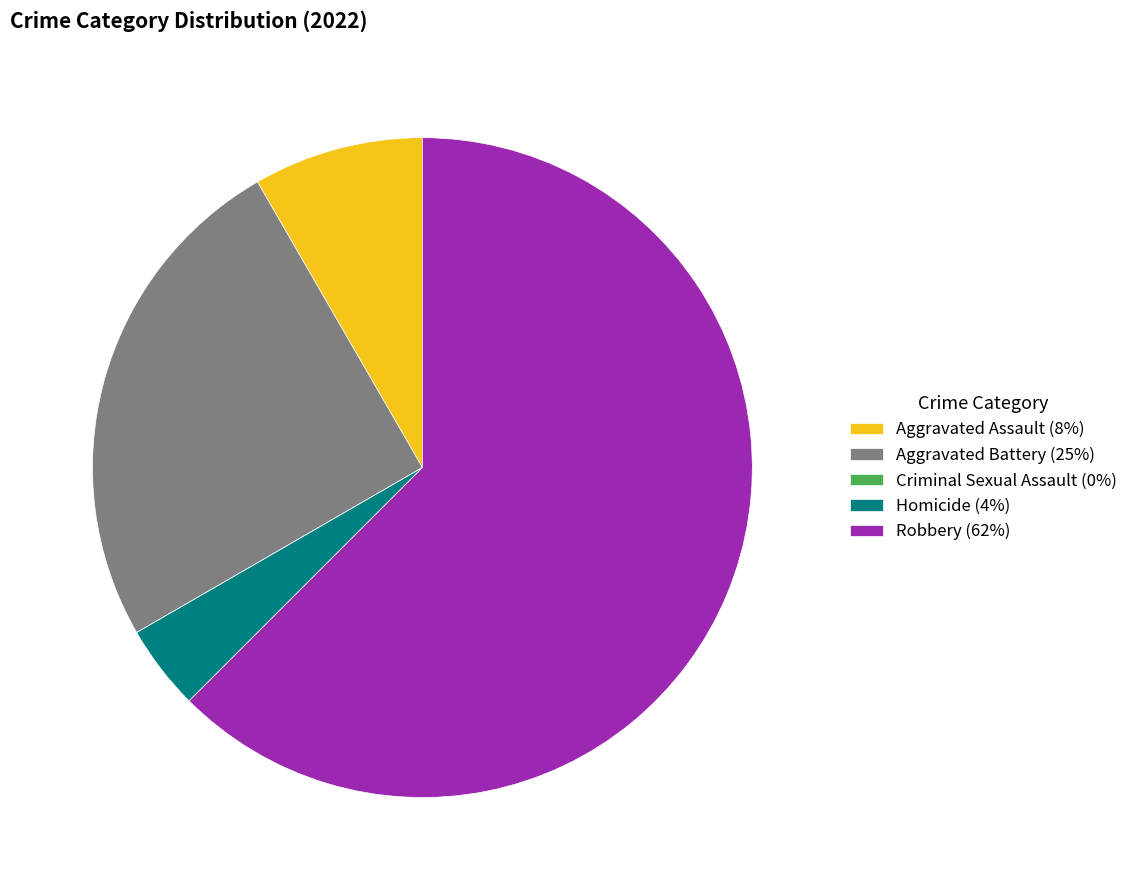

Is it true that Aggravated Assault (8%) is 8% of the pie?

True